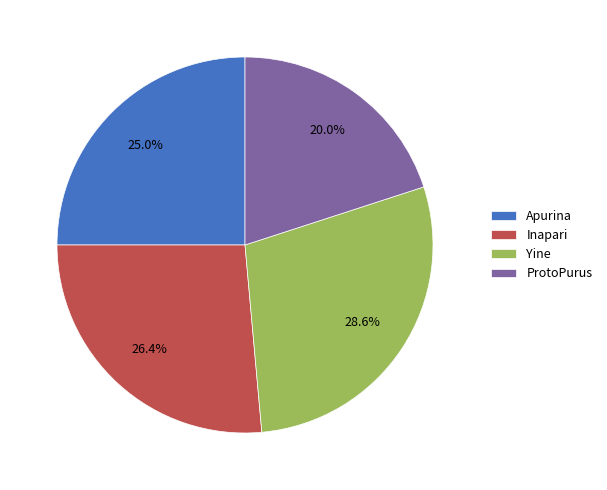

Is there any slice that represents more than half of the pie?

No